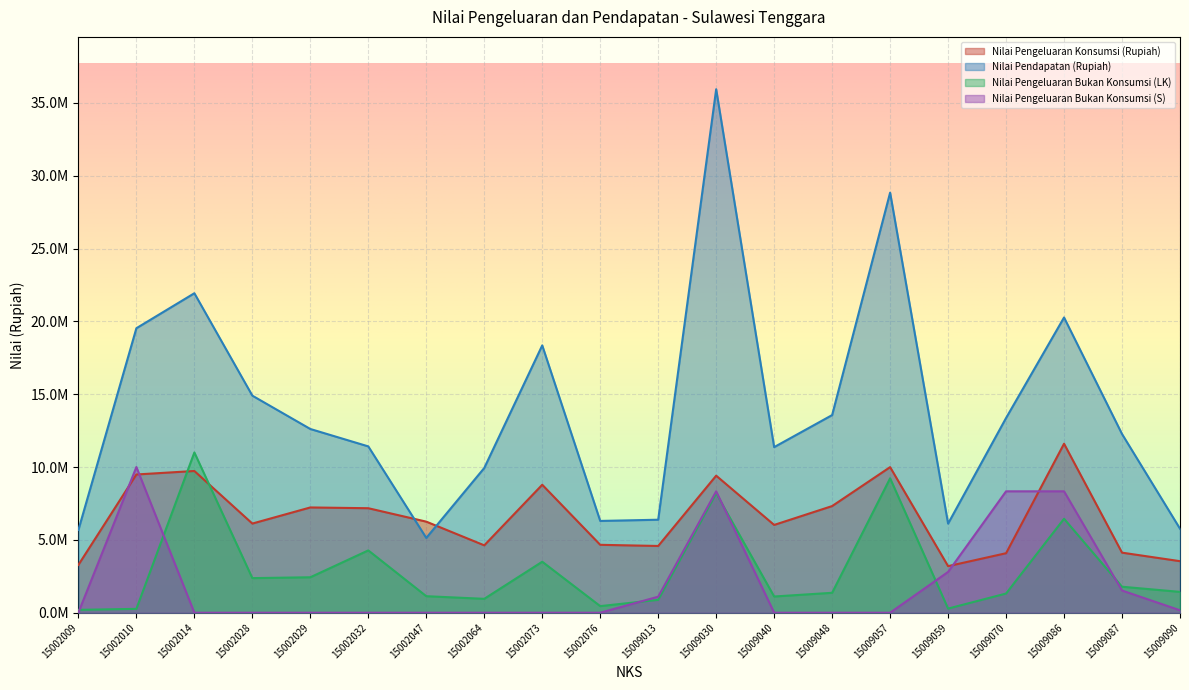

At how many categories does at least one series exceed 8604129?

14